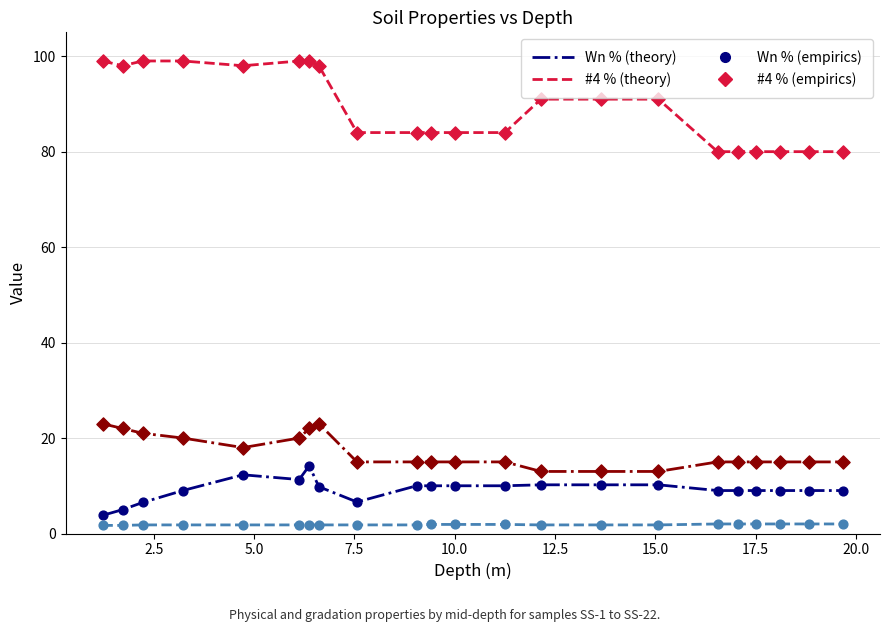

What is the greatest value displayed?

99.0